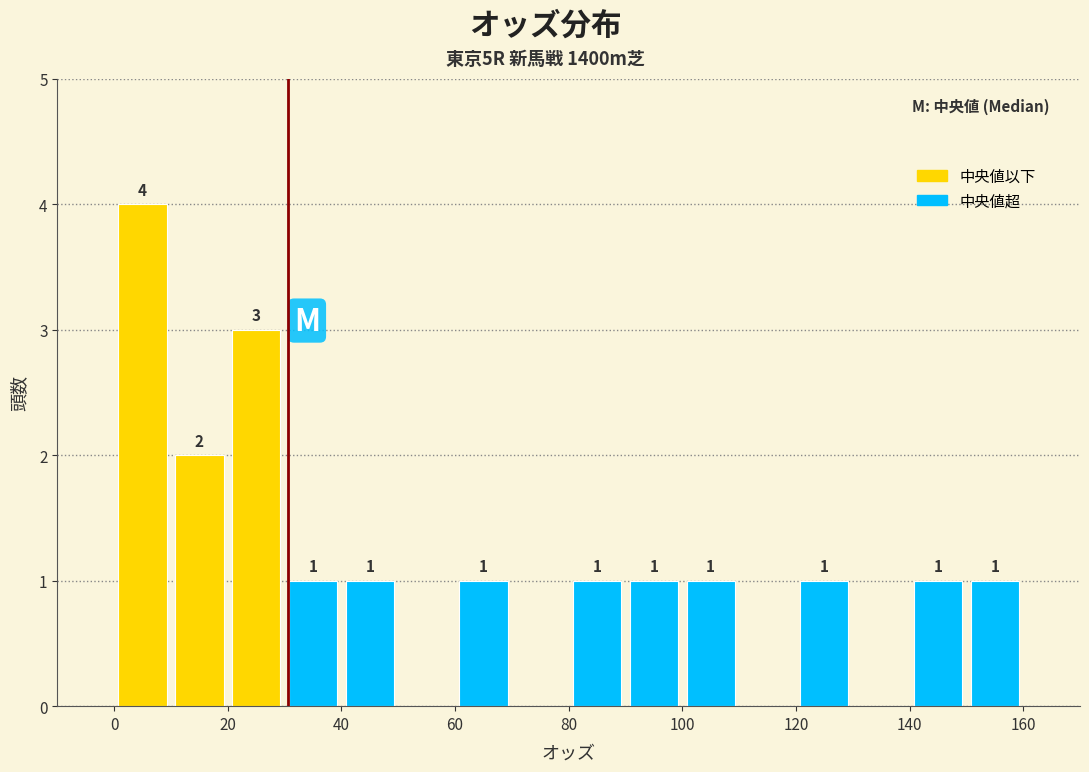

Which range on the x-axis has the tallest bar?

0 to 10